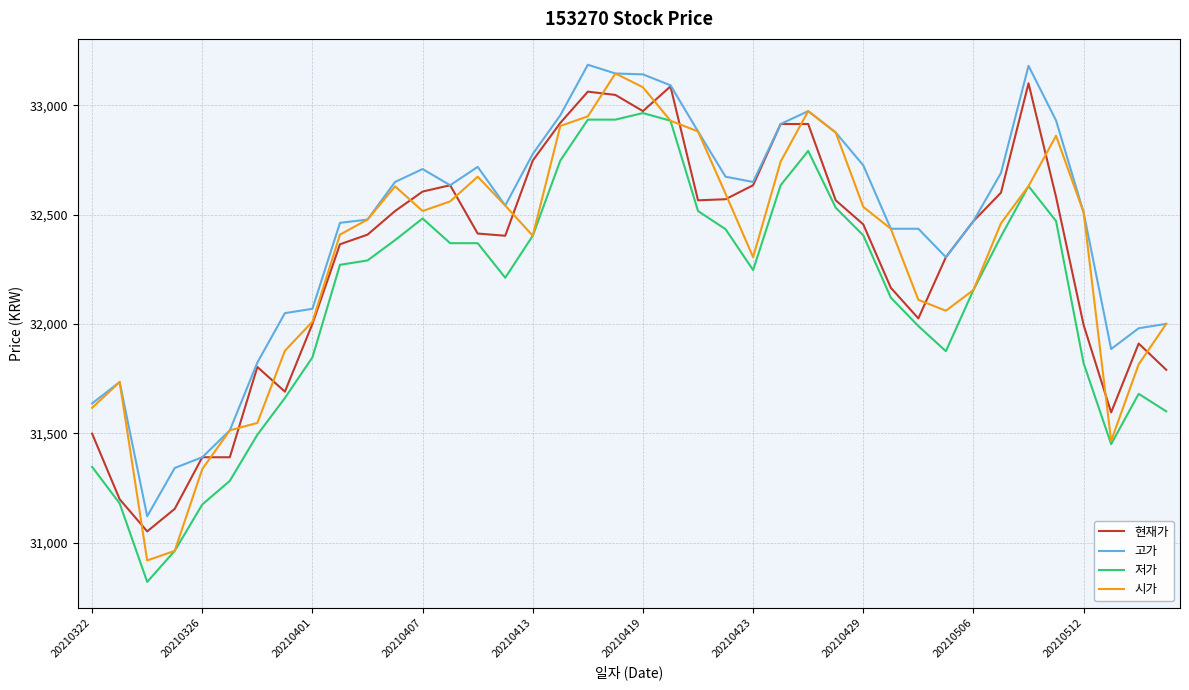

What is the greatest value displayed?

33185